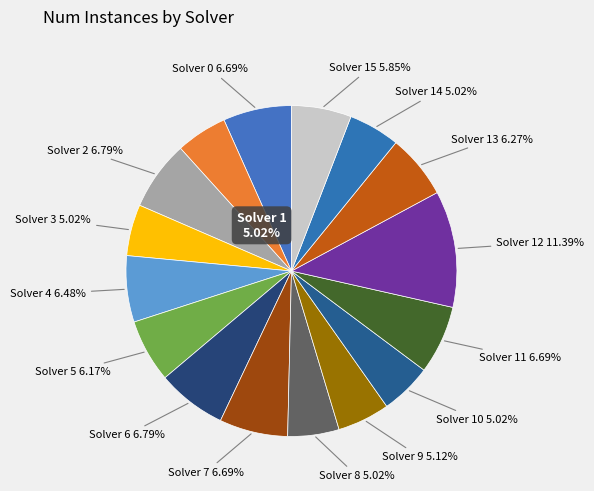

How many slices are in this pie chart?

16